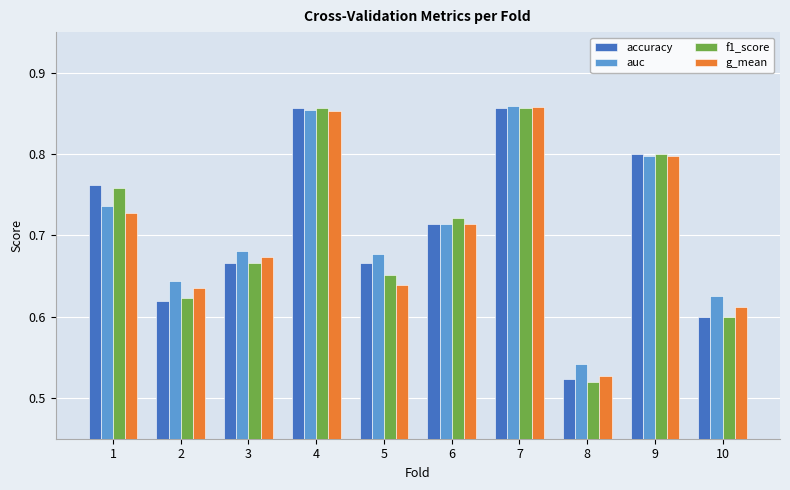

What is the difference between the maximum and second lowest values in the accuracy series?

0.3